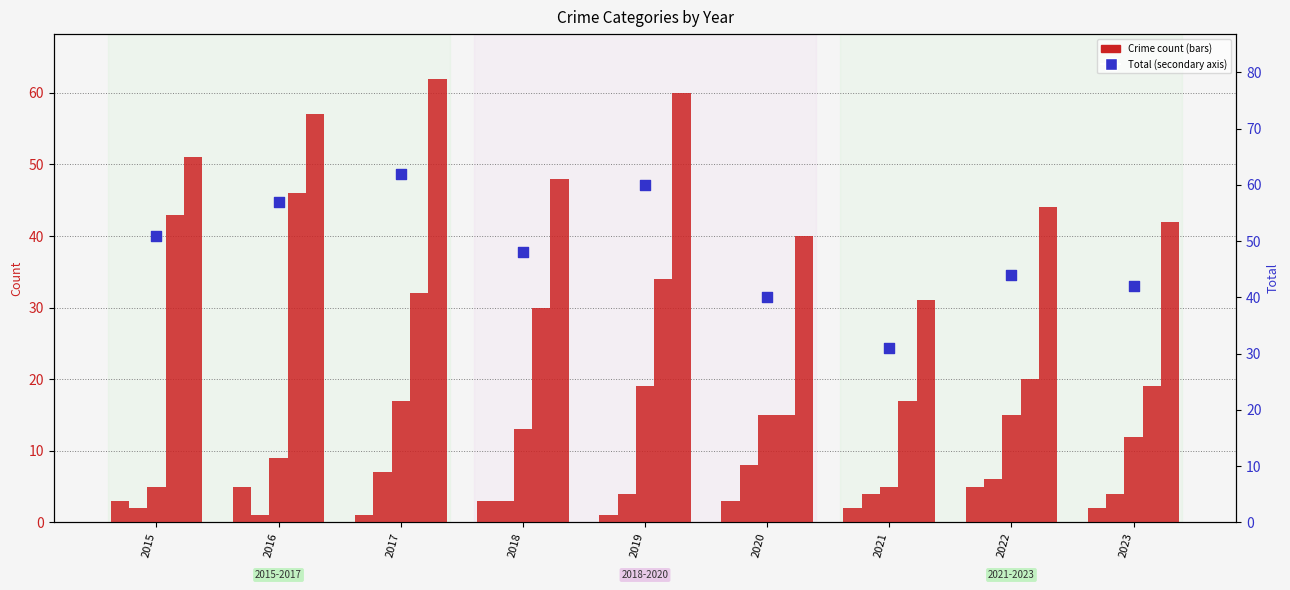

Which series reaches the minimum Y coordinate?

Aggravated Assault